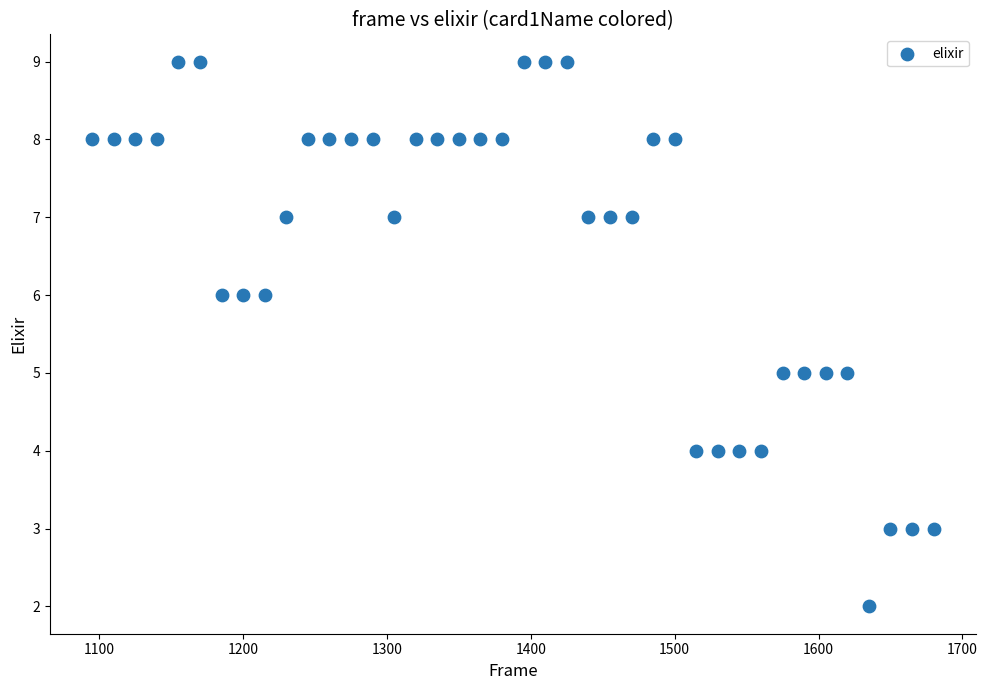

What is the range of Y values (max minus min)?

7